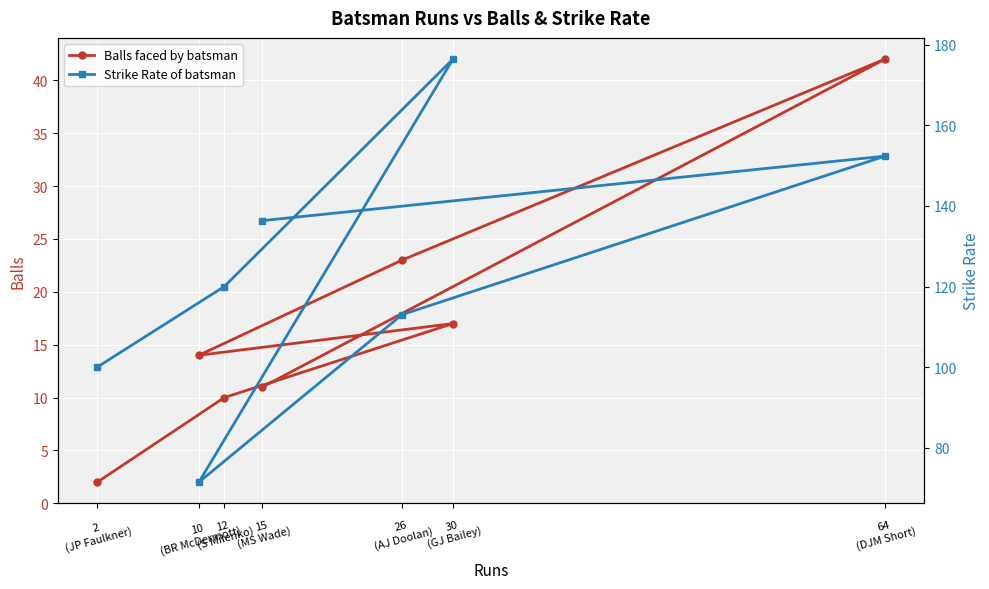

What is the value of the Strike Rate of batsman point at the 6th from the left?

120.0